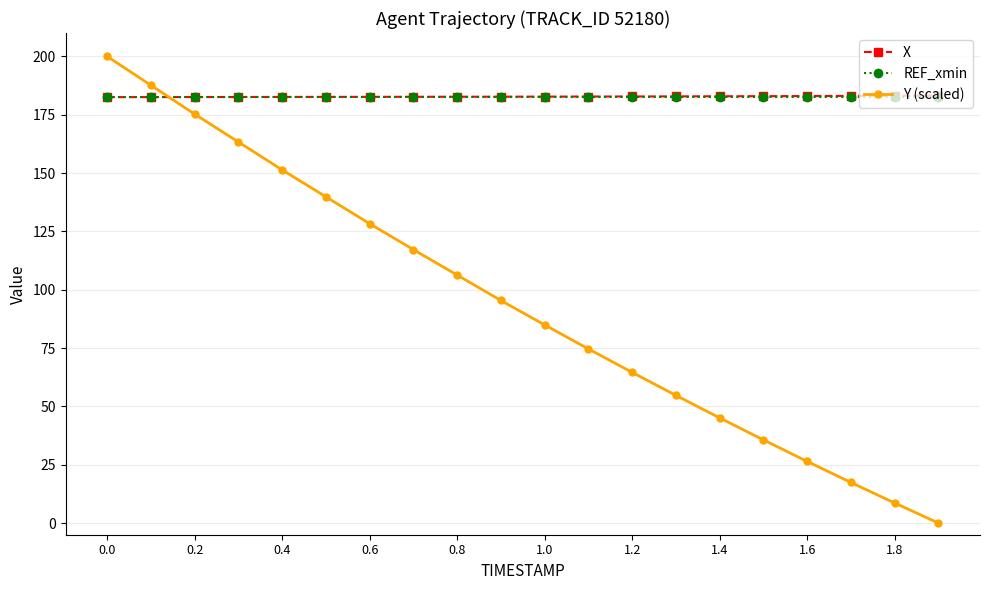

What is the value of the Y (scaled) point at the 13th from the left?

64.6